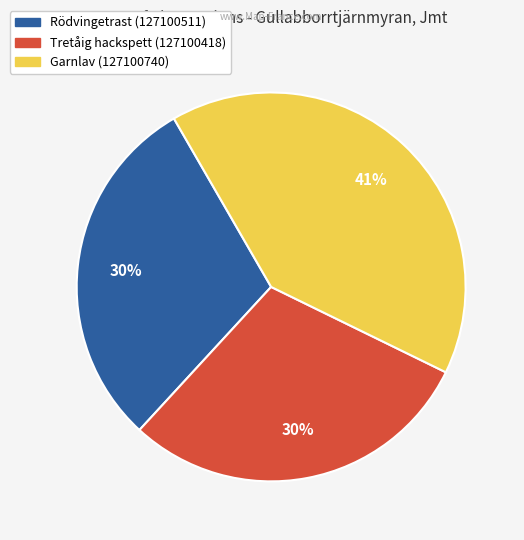

Which has a higher value, Garnlav (127100740) or Rödvingetrast (127100511)?

Garnlav (127100740)